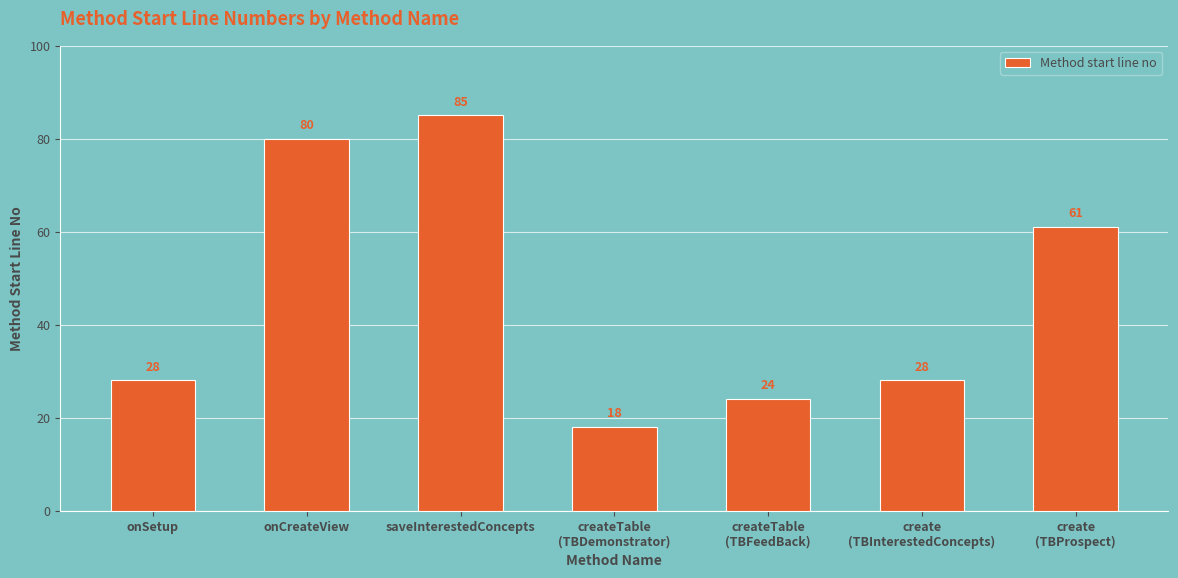

What is the minimum value shown in the chart?

18